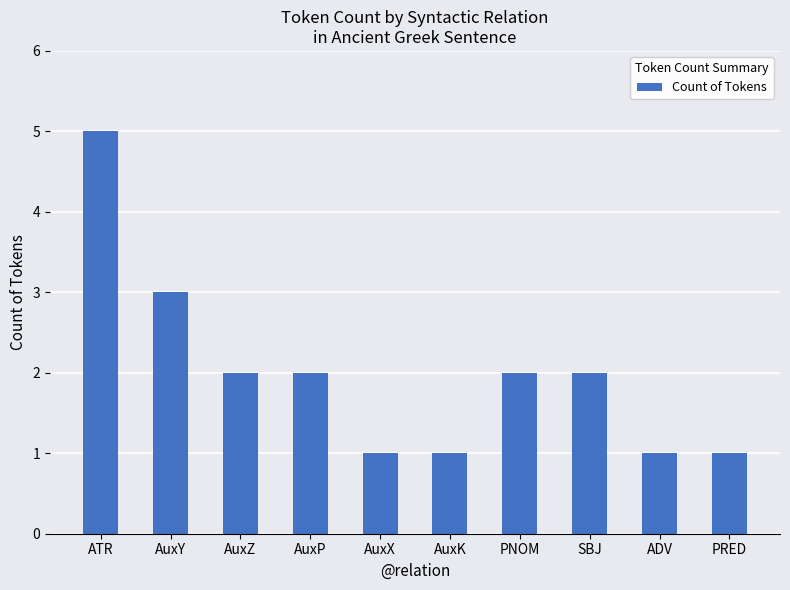

What is the smallest value displayed?

1